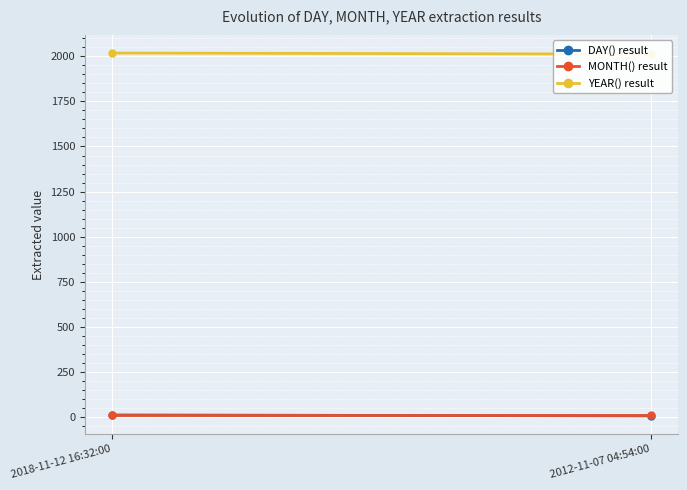

Where is DAY() result nearest to the value 9?

2012-11-07 04:54:00